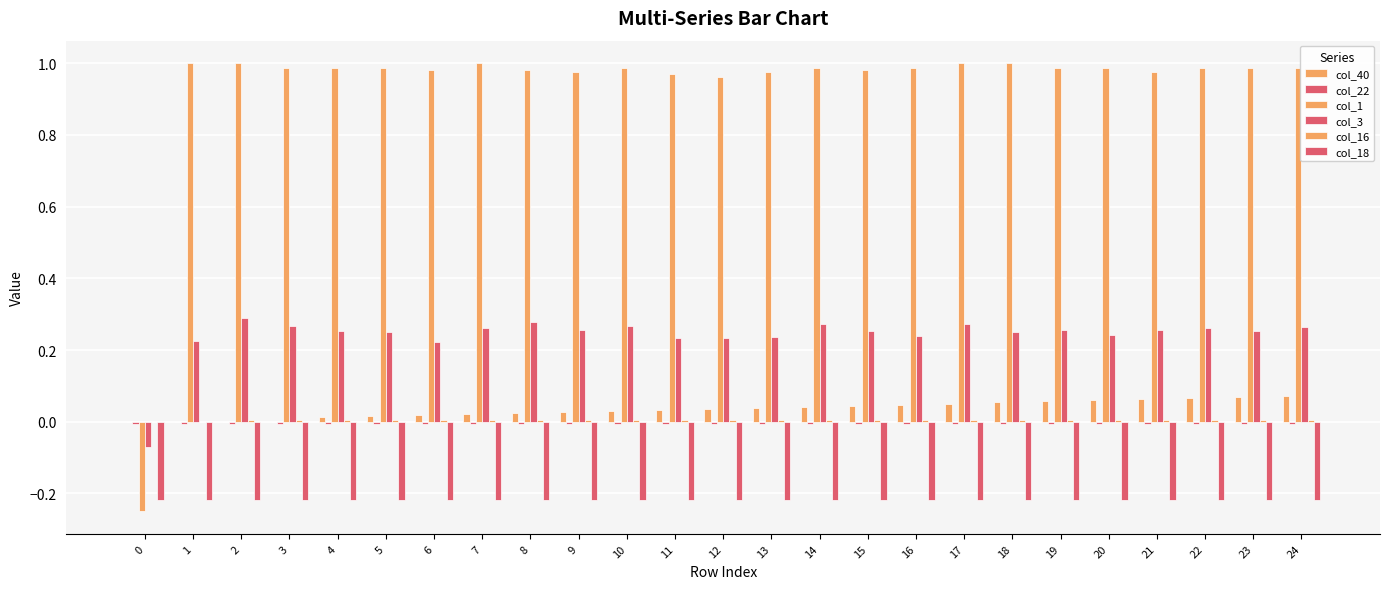

Between 3 and 20, which series saw the biggest shift?

col_40